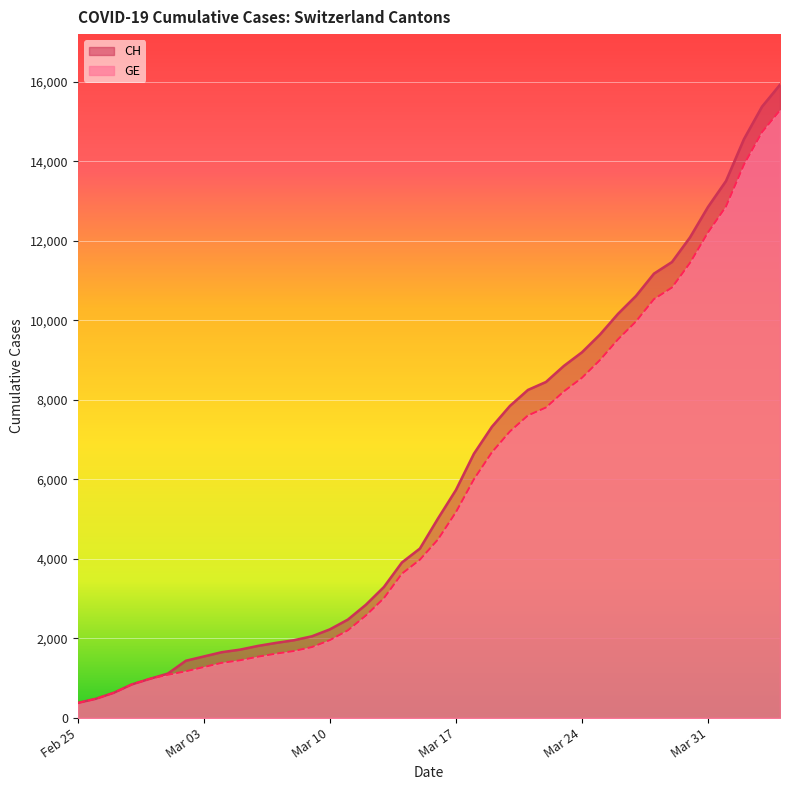

At how many categories does at least one series exceed 6686?

17